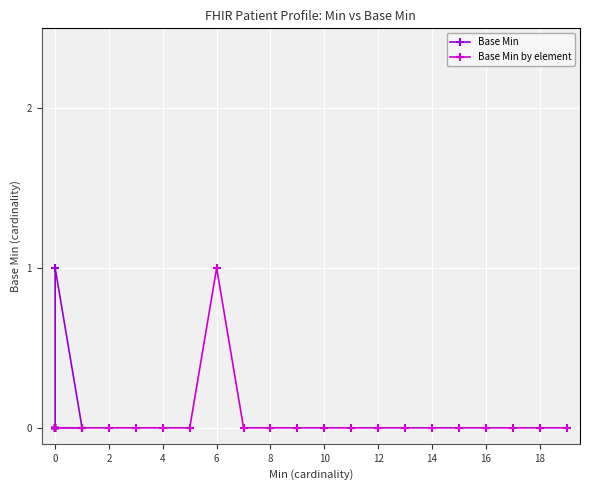

The Base Min by element series shows 0 at 18. True or false?

True